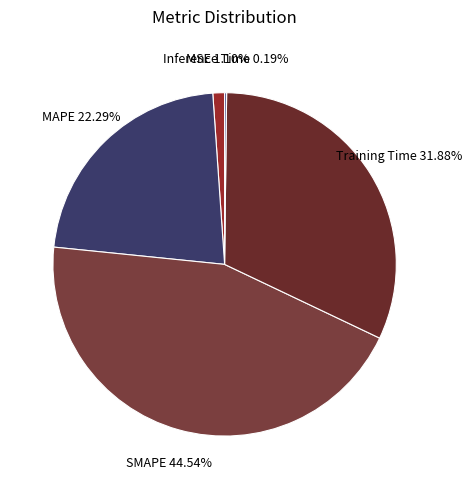

What is the ratio of the value at SMAPE to the value at MAPE?

2.0